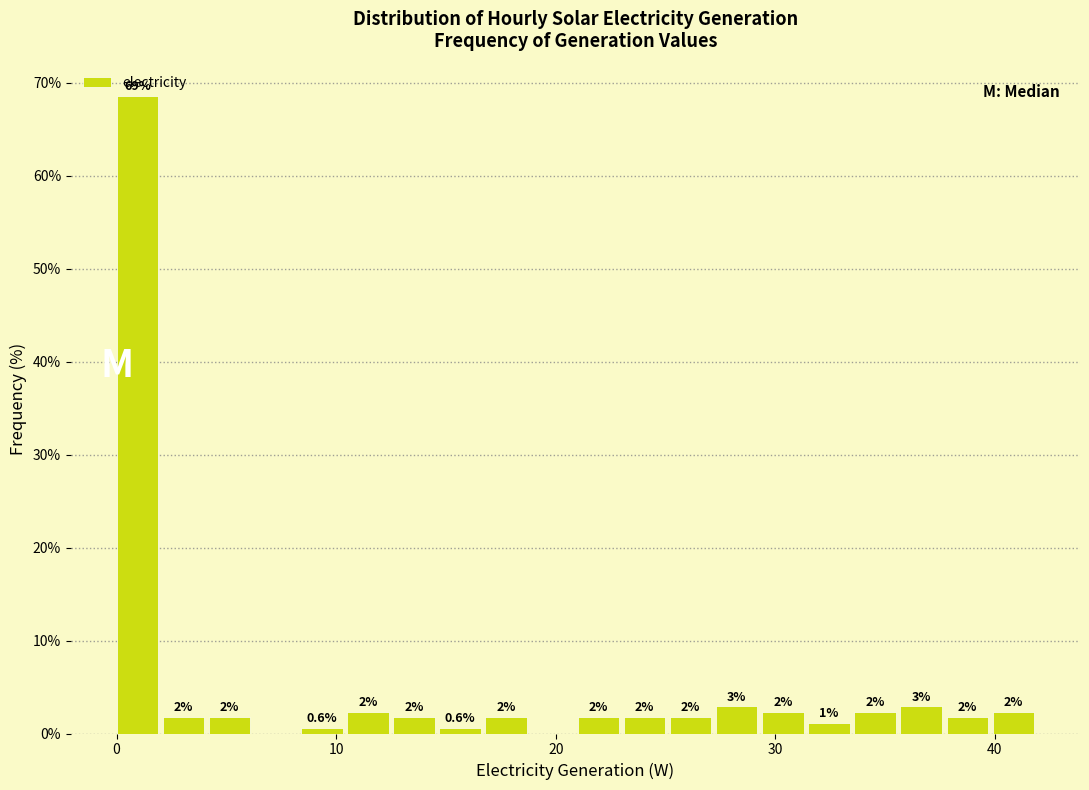

Around what value on the x-axis is the tallest bar? Give the approximate position of its centre, as read against the axis.

1